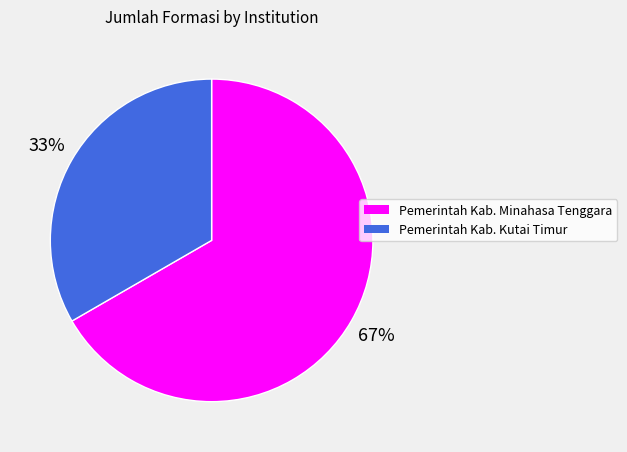

Count the number of slices in the pie.

2